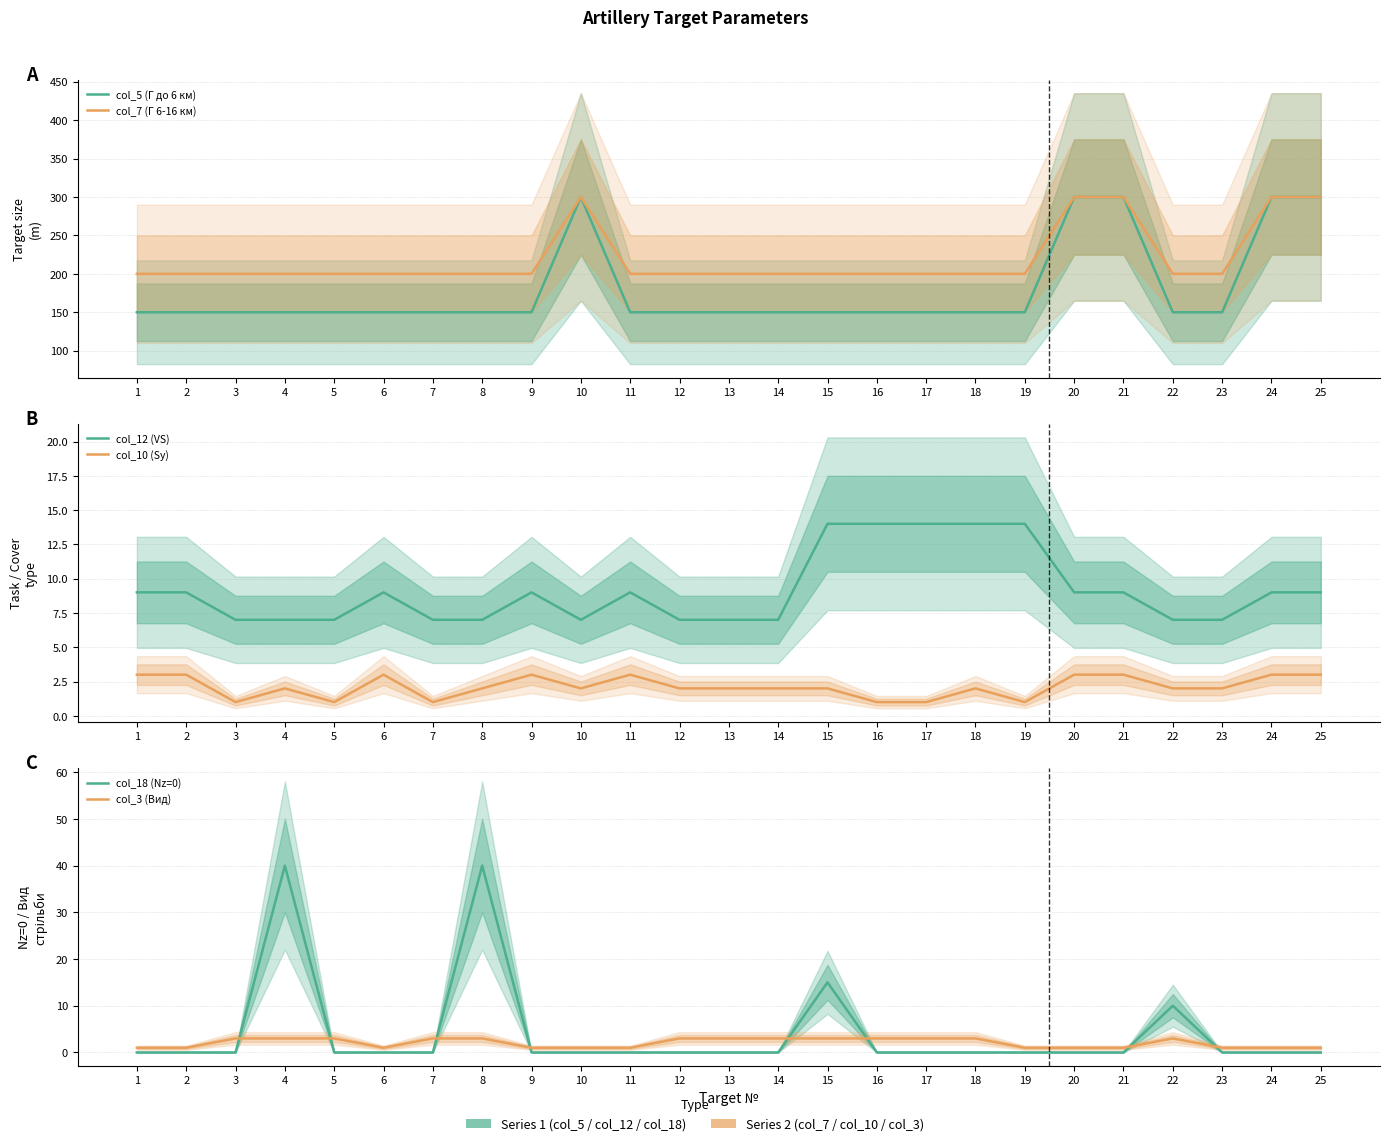

What is the spread (max minus min) of values at 11?

200